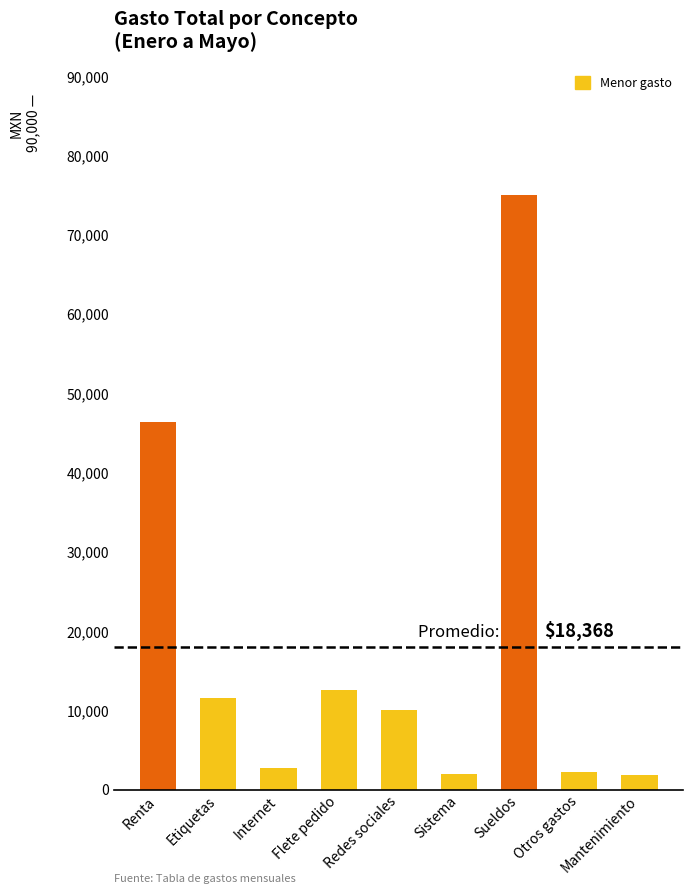

How many distinct data groups are displayed?

1